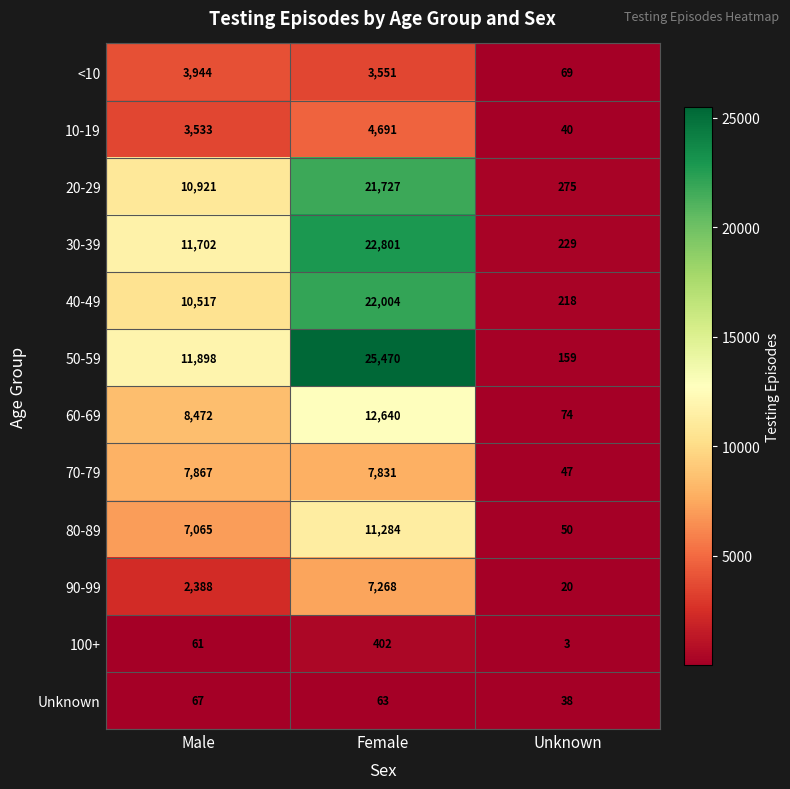

What is the sum of the Unknown values at Male and Female?

130